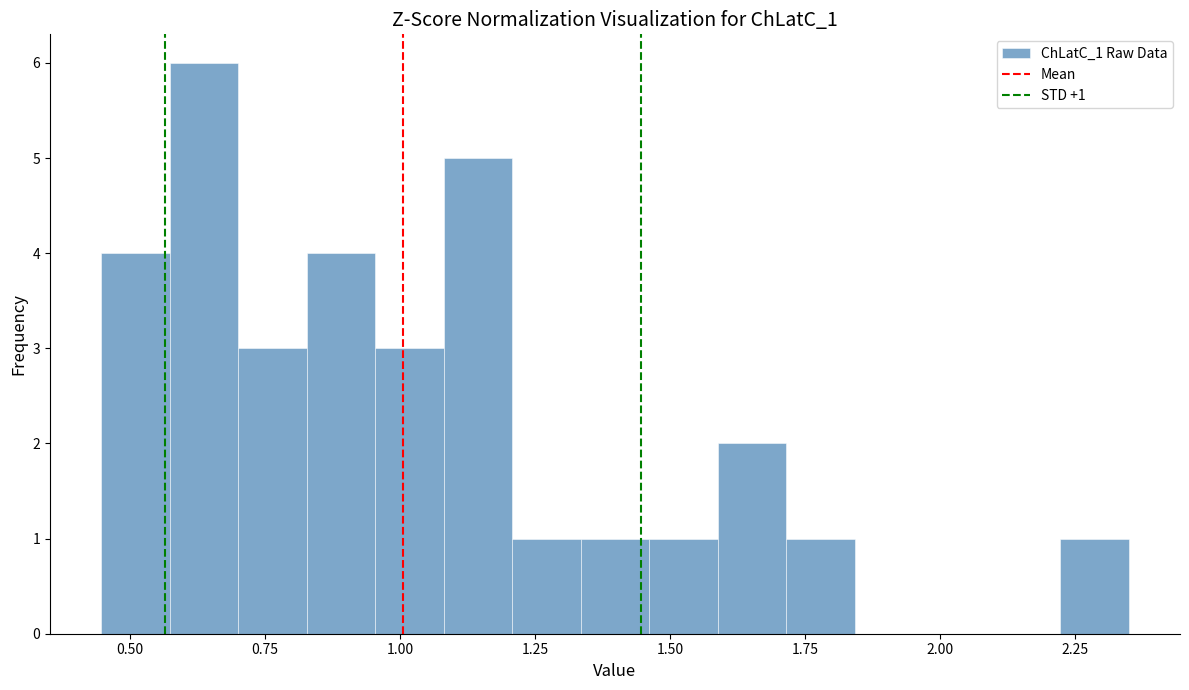

Around what value on the x-axis is the tallest bar? Give the approximate position of its centre, as read against the axis.

0.65